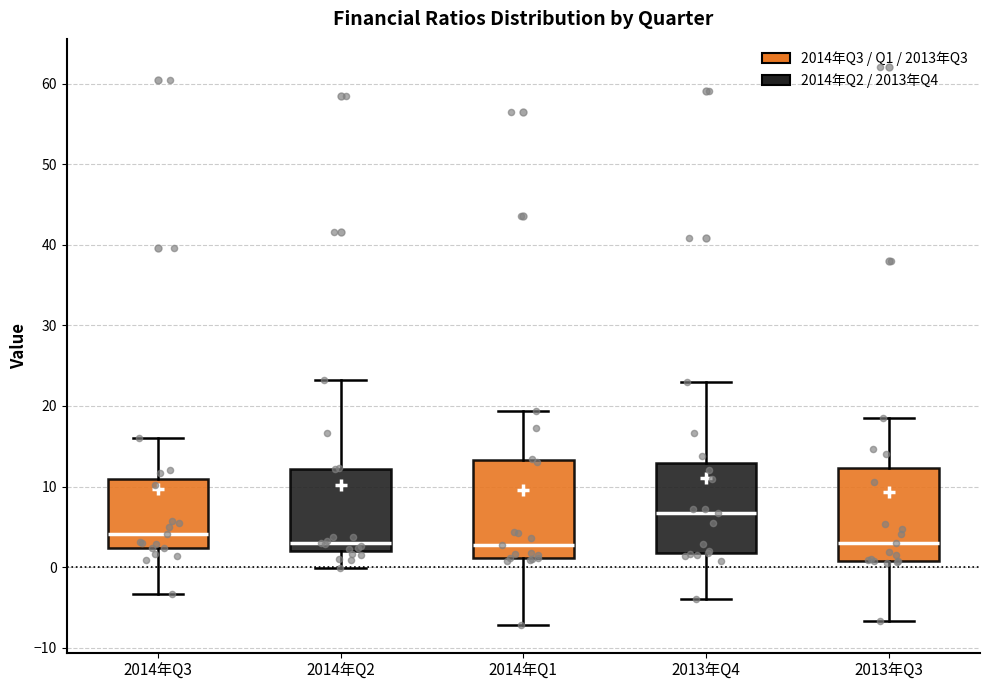

Reading left to right, transcribe this box plot: for each box, give where its median line is, the range the box spans, and where its two whiskers end, as read against the y-axis. The values are not printed on the chart, so give them approximately, as read against the axis.

2014年Q3: median 4, box 2 to 11, whiskers -3 to 16
2014年Q2: median 3, box 2 to 12, whiskers 0 to 23
2014年Q1: median 3, box 1 to 13, whiskers -7 to 19
2013年Q4: median 7, box 2 to 13, whiskers -4 to 23
2013年Q3: median 3, box 1 to 12, whiskers -7 to 19